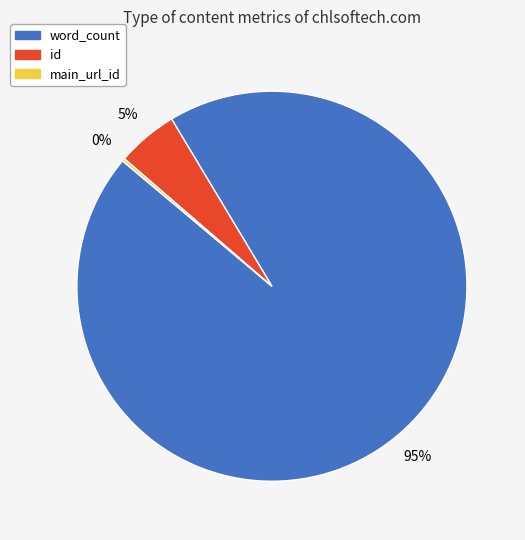

Between word_count and id, which is larger?

word_count